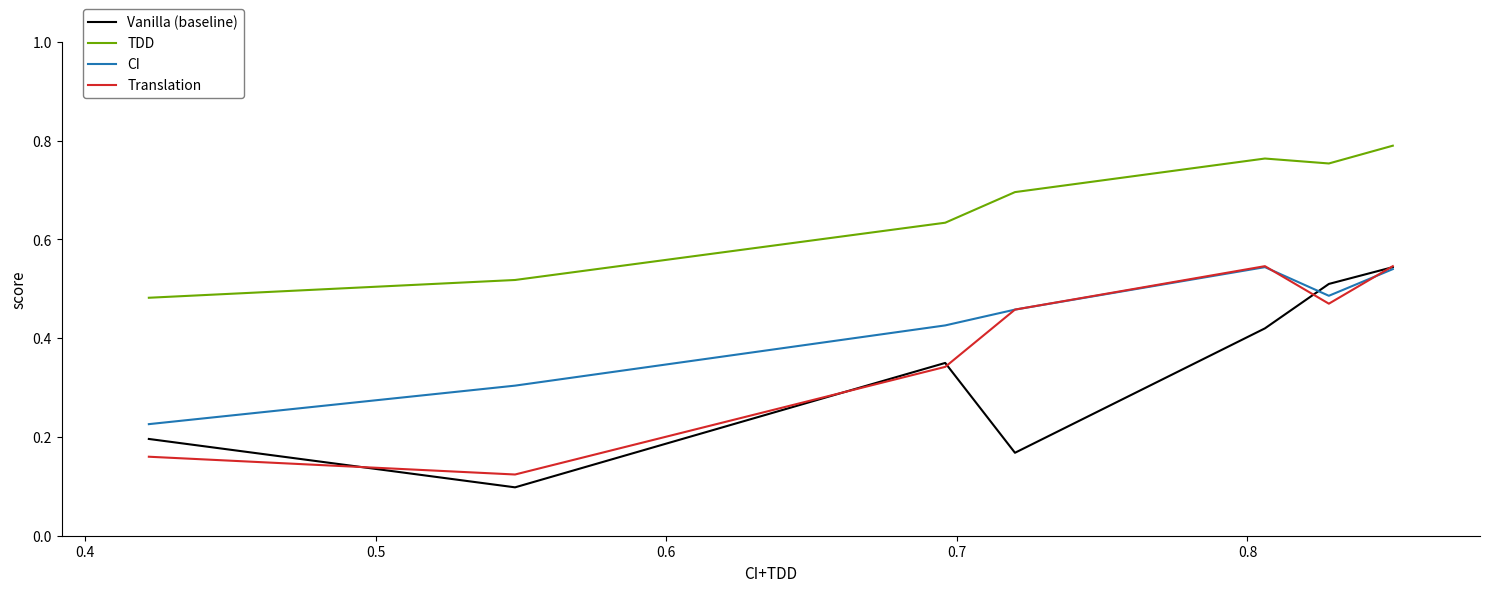

What are all the series names shown in the legend?

Vanilla (baseline), TDD, CI, Translation